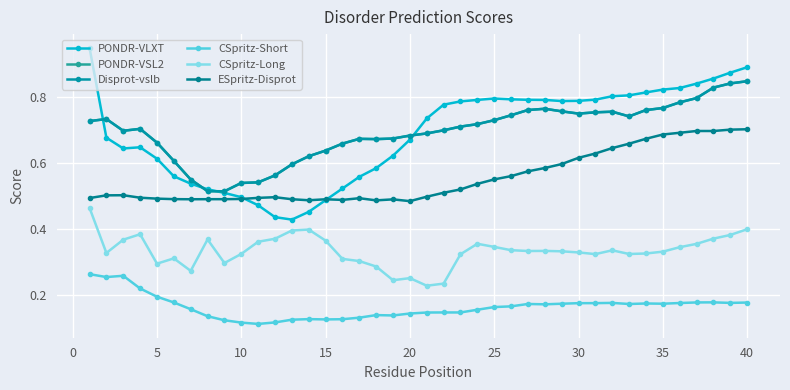

Reading left to right, what are all the values shown in this chart?

PONDR-VLXT: 0.9	0.7	0.6	0.6	0.6	0.6	0.5	0.5	0.5	0.5	0.5	0.4	0.4	0.5	0.5	0.5	0.6	0.6	0.6	0.7	0.7	0.8	0.8	0.8	0.8	0.8	0.8	0.8	0.8	0.8	0.8	0.8	0.8	0.8	0.8	0.8	0.8	0.9	0.9	0.9
PONDR-VSL2: 0.7	0.7	0.7	0.7	0.7	0.6	0.6	0.5	0.5	0.5	0.5	0.6	0.6	0.6	0.6	0.7	0.7	0.7	0.7	0.7	0.7	0.7	0.7	0.7	0.7	0.7	0.8	0.8	0.8	0.8	0.8	0.8	0.7	0.8	0.8	0.8	0.8	0.8	0.8	0.8
Disprot-vslb: 0.7	0.7	0.7	0.7	0.7	0.6	0.6	0.5	0.5	0.5	0.5	0.6	0.6	0.6	0.6	0.7	0.7	0.7	0.7	0.7	0.7	0.7	0.7	0.7	0.7	0.7	0.8	0.8	0.8	0.8	0.8	0.8	0.7	0.8	0.8	0.8	0.8	0.8	0.8	0.8
CSpritz-Short: 0.3	0.3	0.3	0.2	0.2	0.2	0.2	0.1	0.1	0.1	0.1	0.1	0.1	0.1	0.1	0.1	0.1	0.1	0.1	0.1	0.1	0.1	0.1	0.2	0.2	0.2	0.2	0.2	0.2	0.2	0.2	0.2	0.2	0.2	0.2	0.2	0.2	0.2	0.2	0.2
CSpritz-Long: 0.5	0.3	0.4	0.4	0.3	0.3	0.3	0.4	0.3	0.3	0.4	0.4	0.4	0.4	0.4	0.3	0.3	0.3	0.2	0.3	0.2	0.2	0.3	0.4	0.3	0.3	0.3	0.3	0.3	0.3	0.3	0.3	0.3	0.3	0.3	0.3	0.4	0.4	0.4	0.4
ESpritz-Disprot: 0.5	0.5	0.5	0.5	0.5	0.5	0.5	0.5	0.5	0.5	0.5	0.5	0.5	0.5	0.5	0.5	0.5	0.5	0.5	0.5	0.5	0.5	0.5	0.5	0.6	0.6	0.6	0.6	0.6	0.6	0.6	0.6	0.7	0.7	0.7	0.7	0.7	0.7	0.7	0.7